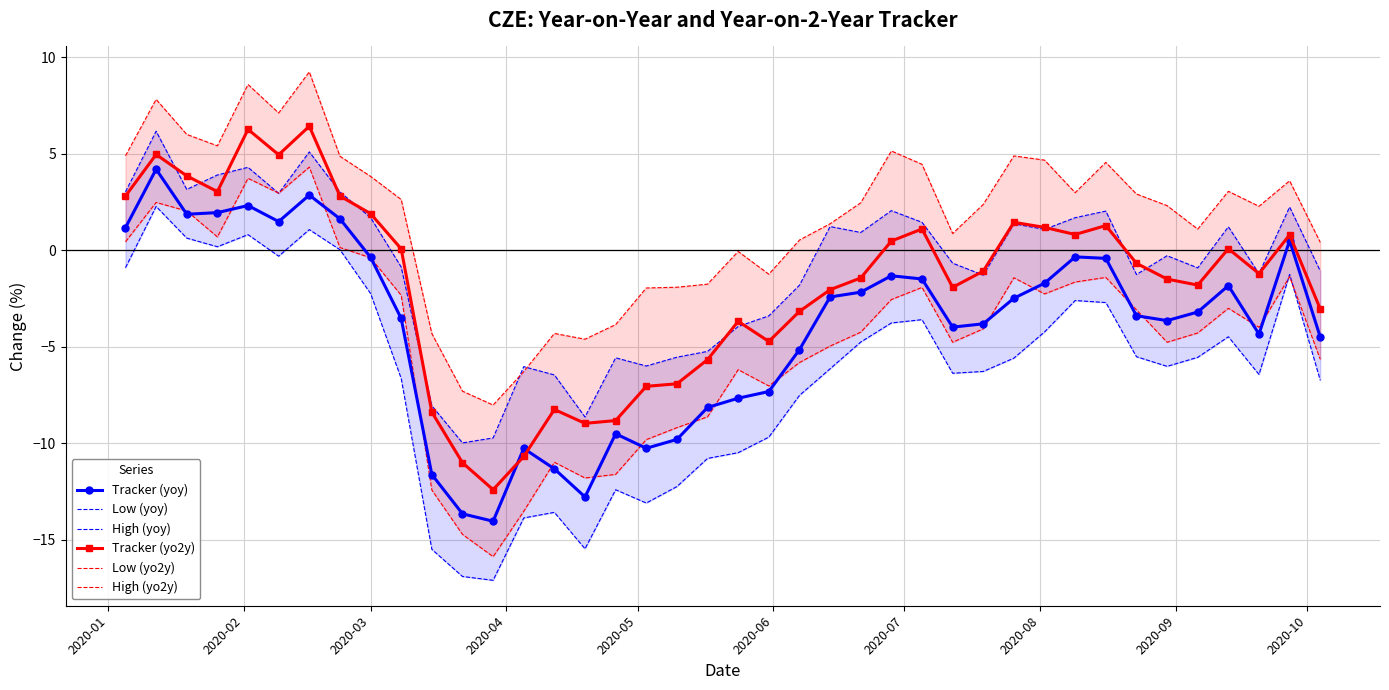

How many interior local peaks does the High (yoy) series have?

12